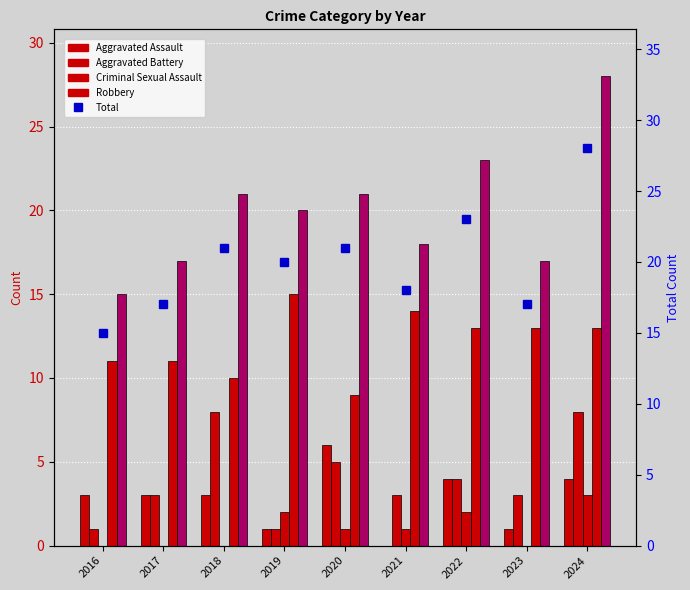

Which category has the lowest value in the Total (percentile) series?

2016